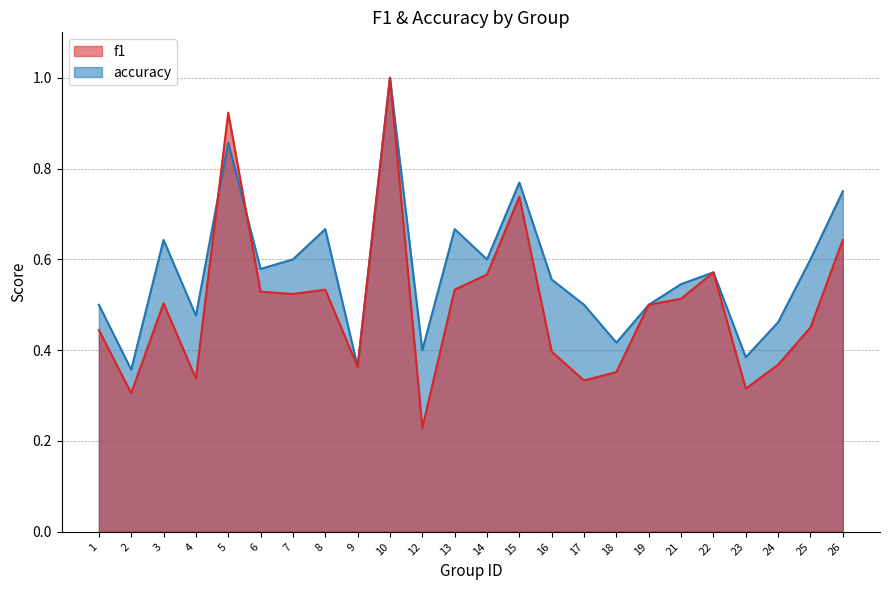

Does the chart have visible grid lines?

Yes